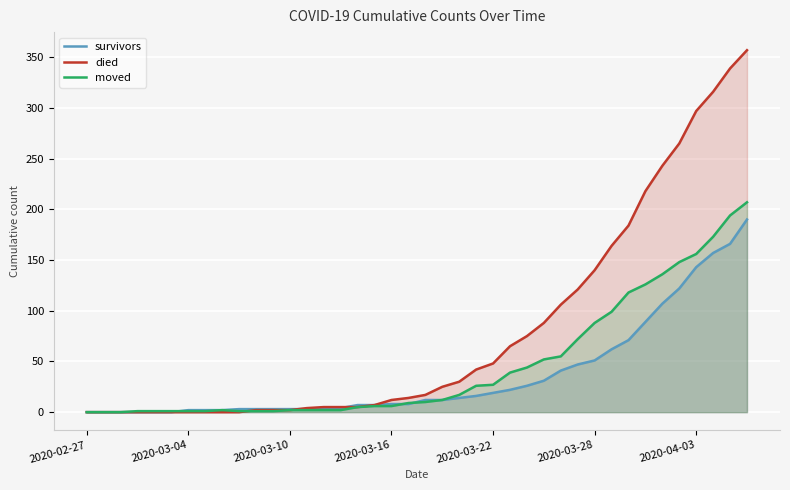

What is the sum of all survivors values?

1456